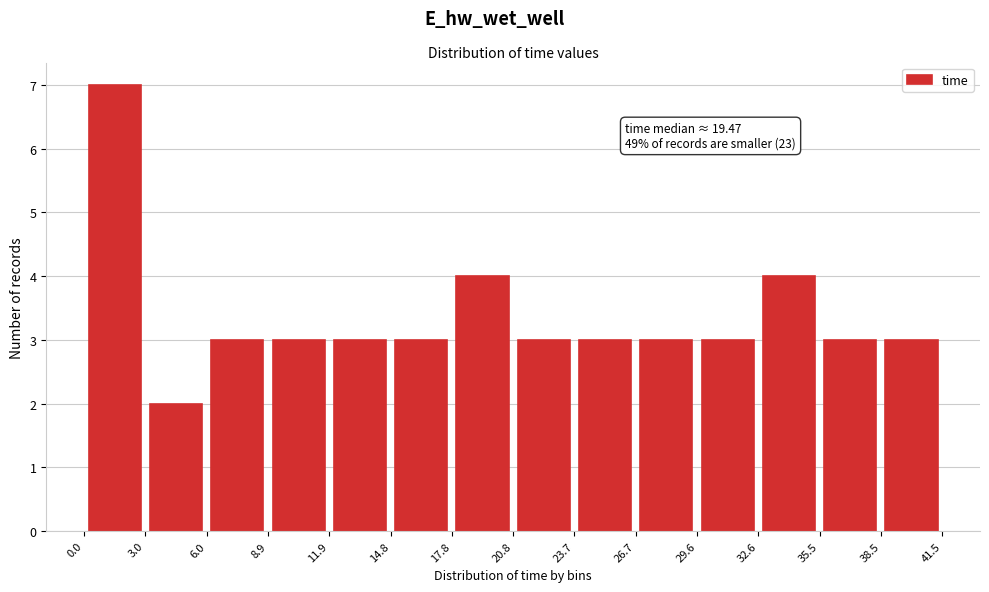

Over which range of the x-axis is the bar tallest?

0.0 to 3.0